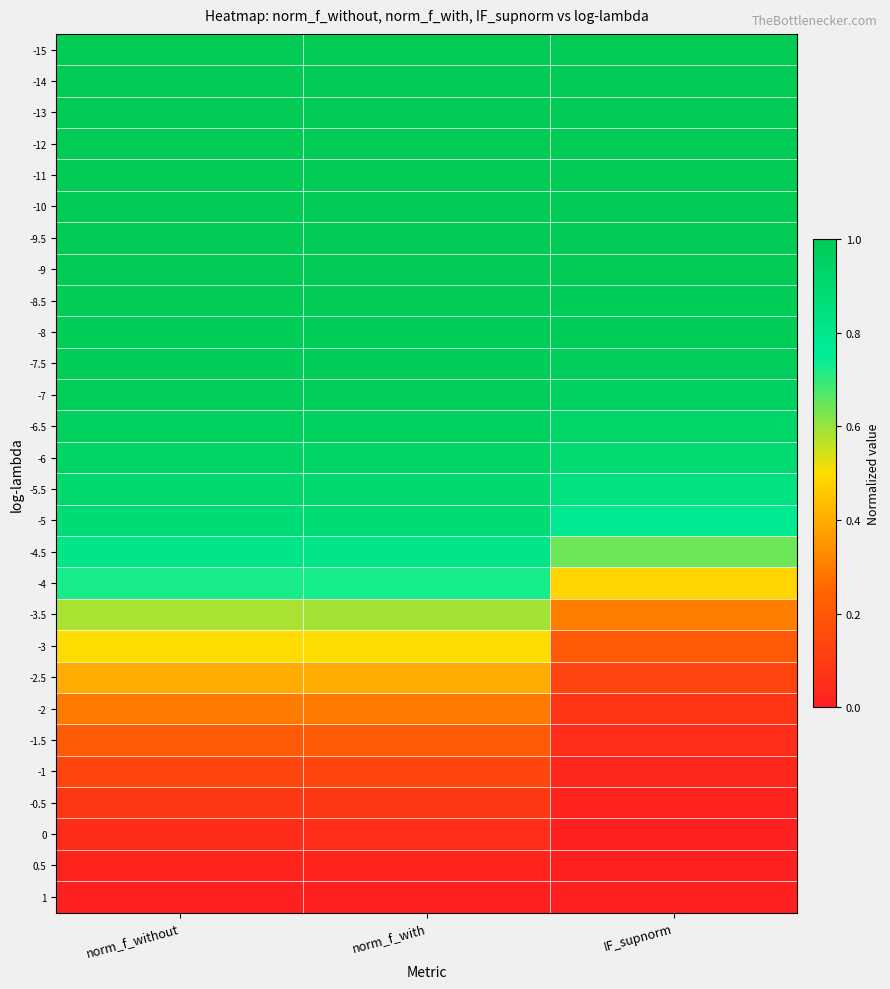

Rank the series by their maximum value, from lowest to highest.

1, 0.5, 0, -0.5, -1, -1.5, -2, -2.5, -3, -3.5, -4, -4.5, -5, -5.5, -6, -6.5, -7, -7.5, -8, -8.5, -9, -9.5, -10, -11, -12, -13, -14, -15